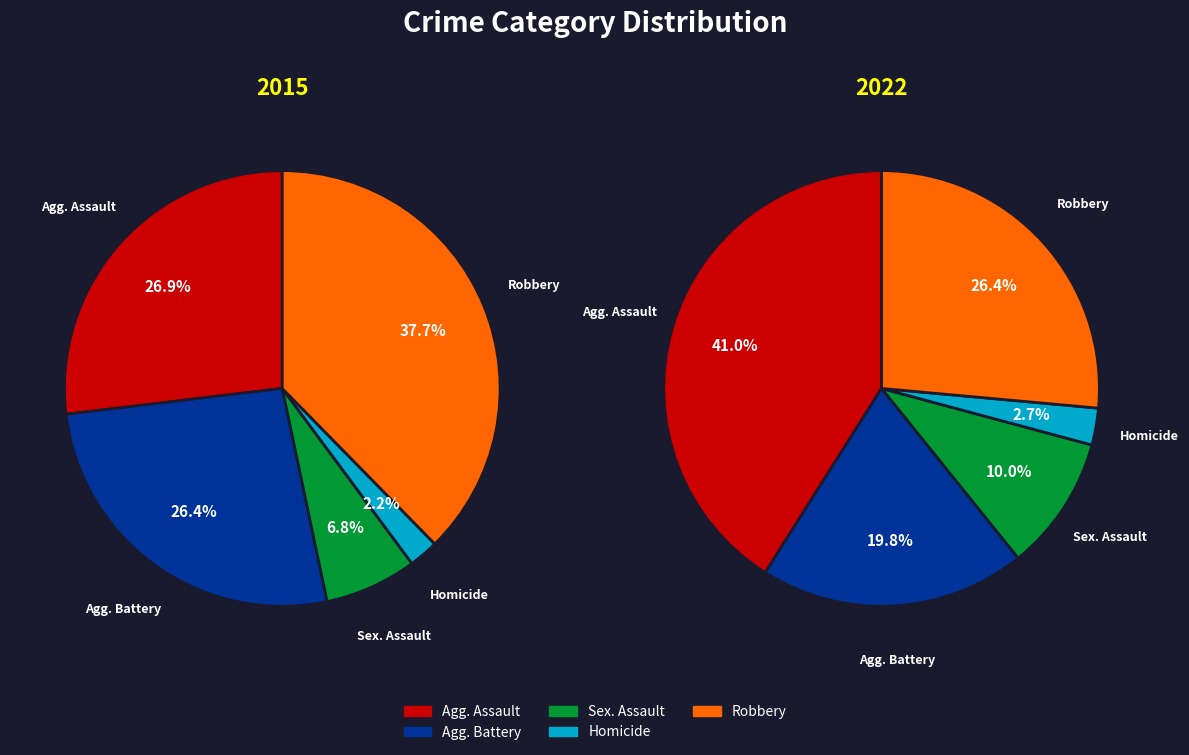

What portion of the pie excludes 3?

97.8%